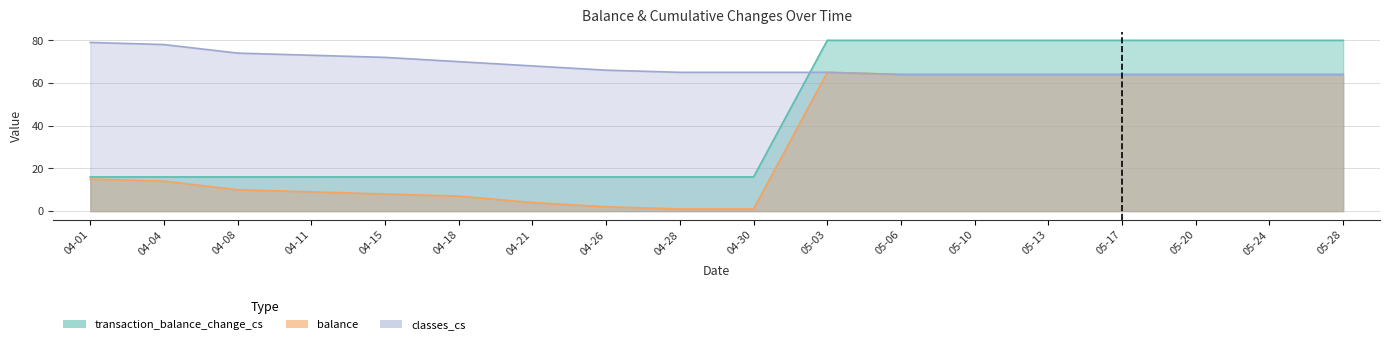

What is the smallest value displayed?

1